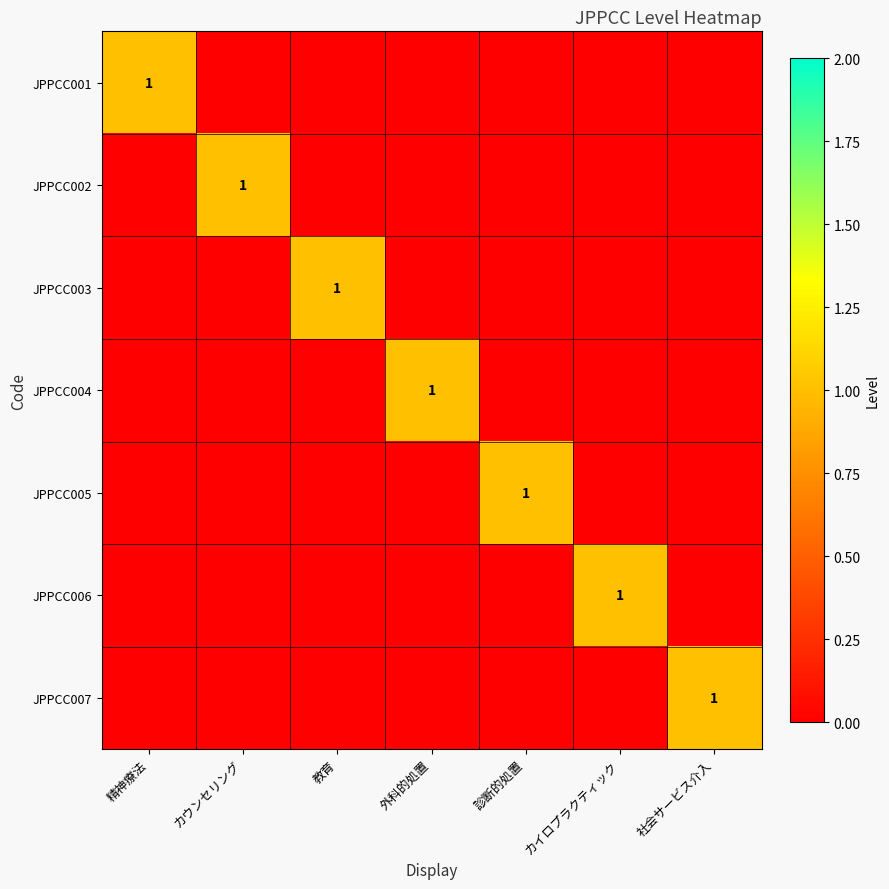

The value of JPPCC007 at 社会サービス介入 is 2. True or false?

False